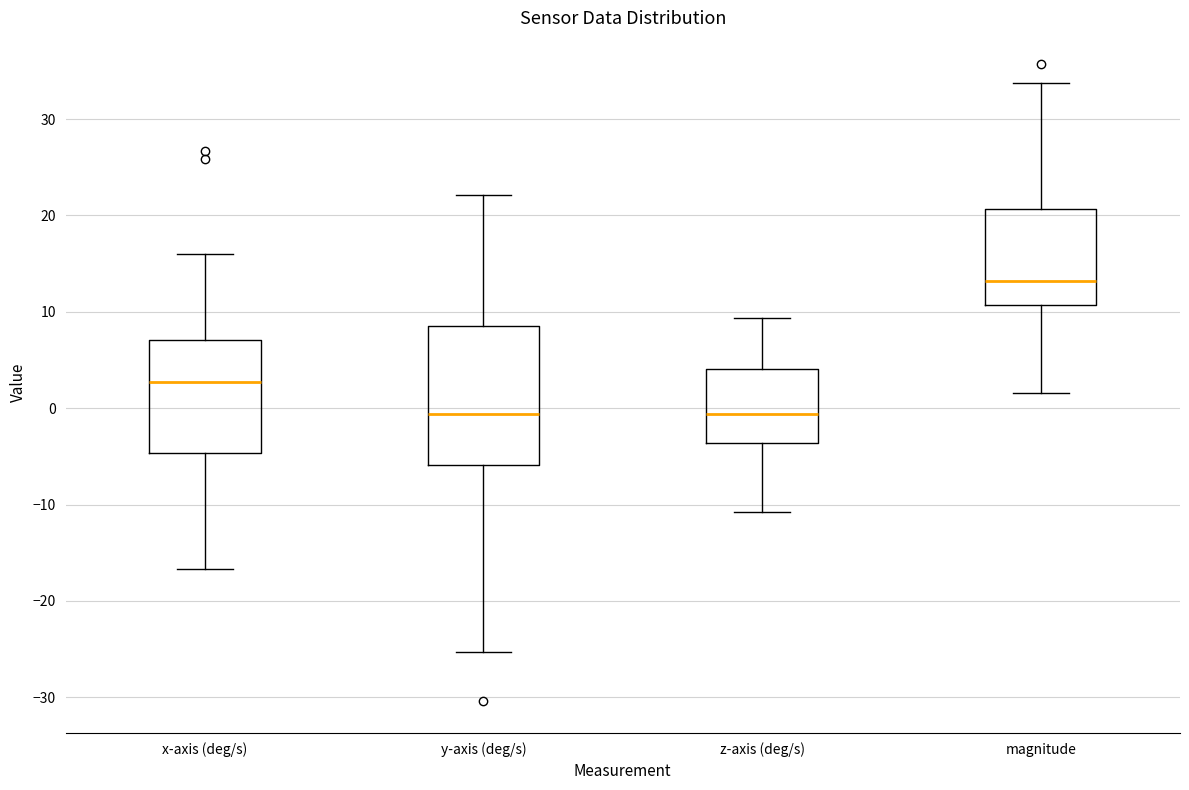

Which box has the highest median line?

magnitude